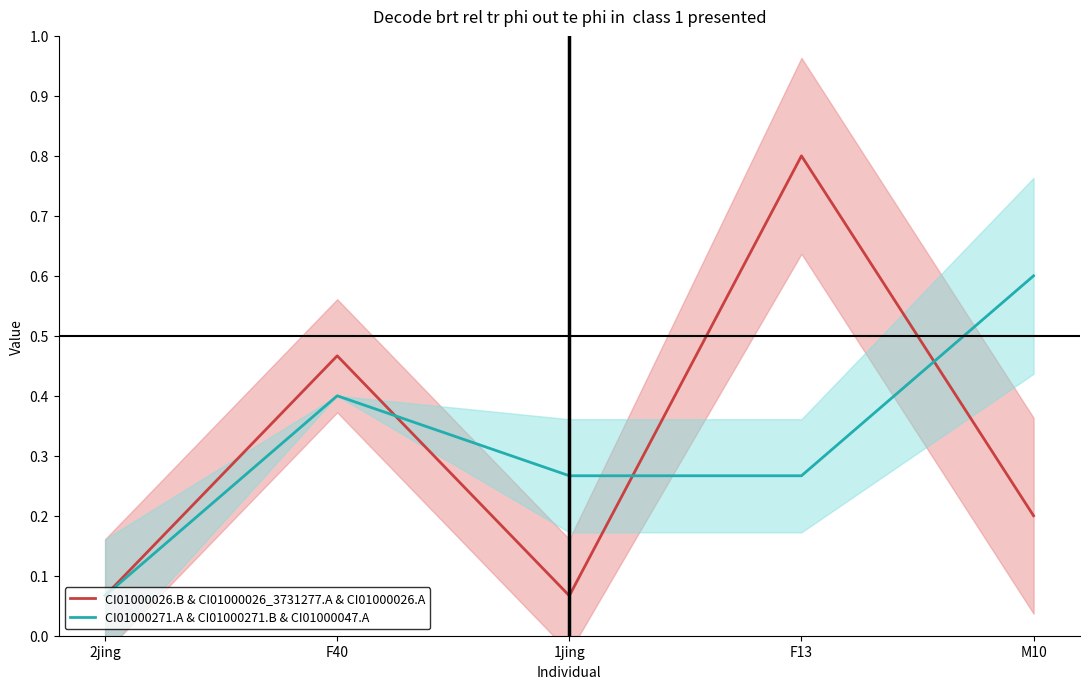

What position from the right is M10?

1